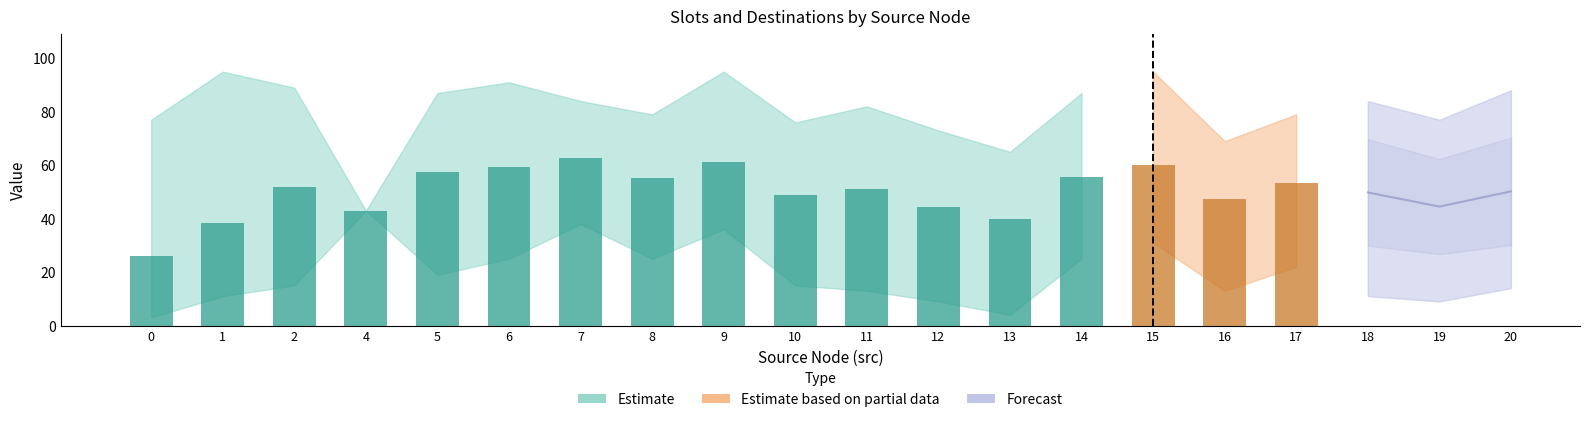

What is the maximum value shown in the chart?

95.0